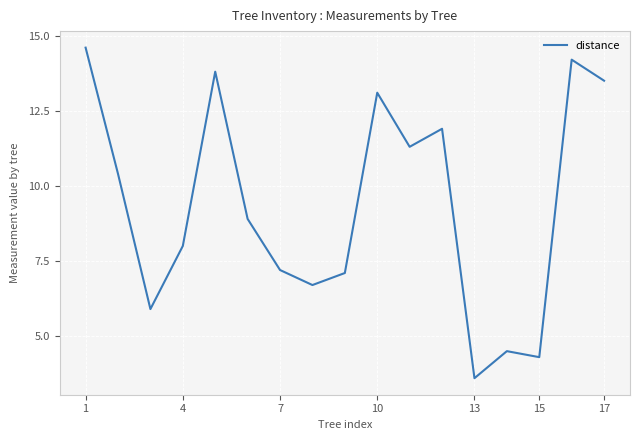

What is the greatest value displayed?

14.6